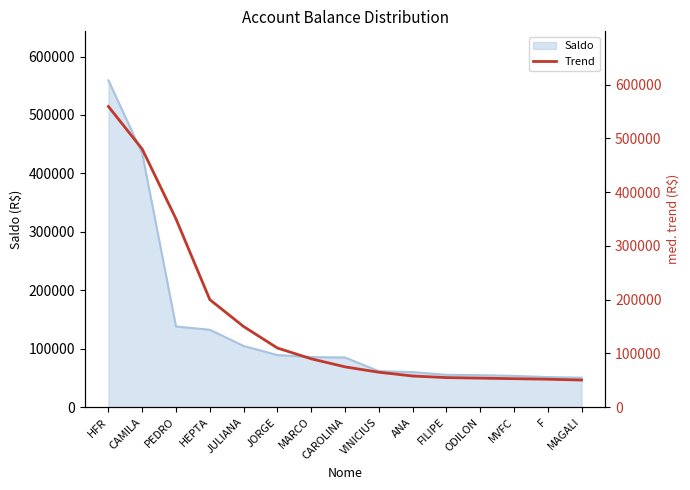

At which label does the data first exceed 75000?

HFR